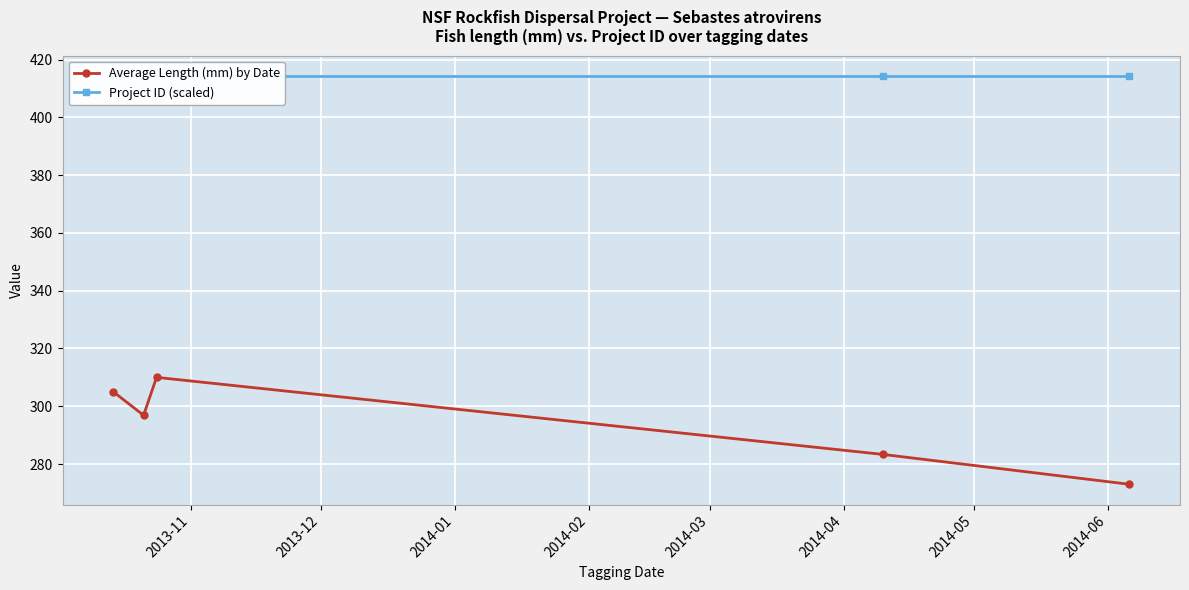

How many interior local valleys does the Average Length (mm) by Date series have?

1